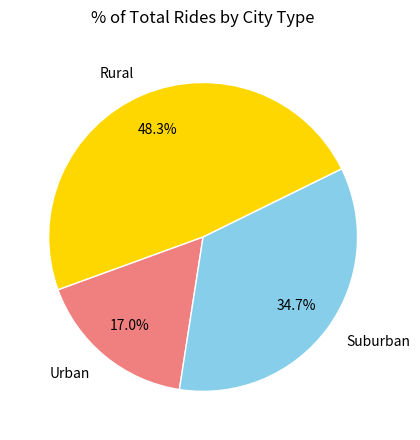

What is the ratio of the value at Rural to the value at Suburban?

1.4